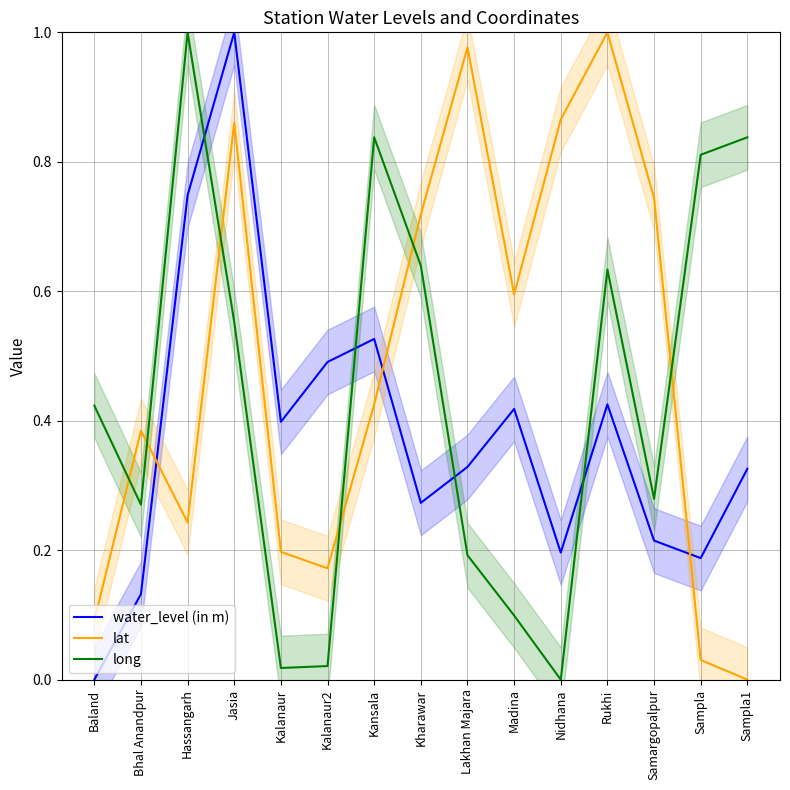

Reading right to left, list all the values displayed in this chart.

water_level (in m): Sampla1=0.3	Sampla=0.2	Samargopalpur=0.2	Rukhi=0.4	Nidhana=0.2	Madina=0.4	Lakhan Majara=0.3	Kharawar=0.3	Kansala=0.5	Kalanaur2=0.5	Kalanaur=0.4	Jasia=1.0	Hassangarh=0.7	Bhal Anandpur=0.1	Baland=0.0
lat: Sampla1=0.0	Sampla=0.0	Samargopalpur=0.7	Rukhi=1.0	Nidhana=0.9	Madina=0.6	Lakhan Majara=1.0	Kharawar=0.7	Kansala=0.4	Kalanaur2=0.2	Kalanaur=0.2	Jasia=0.9	Hassangarh=0.2	Bhal Anandpur=0.4	Baland=0.1
long: Sampla1=0.8	Sampla=0.8	Samargopalpur=0.3	Rukhi=0.6	Nidhana=0.0	Madina=0.1	Lakhan Majara=0.2	Kharawar=0.6	Kansala=0.8	Kalanaur2=0.0	Kalanaur=0.0	Jasia=0.6	Hassangarh=1.0	Bhal Anandpur=0.3	Baland=0.4